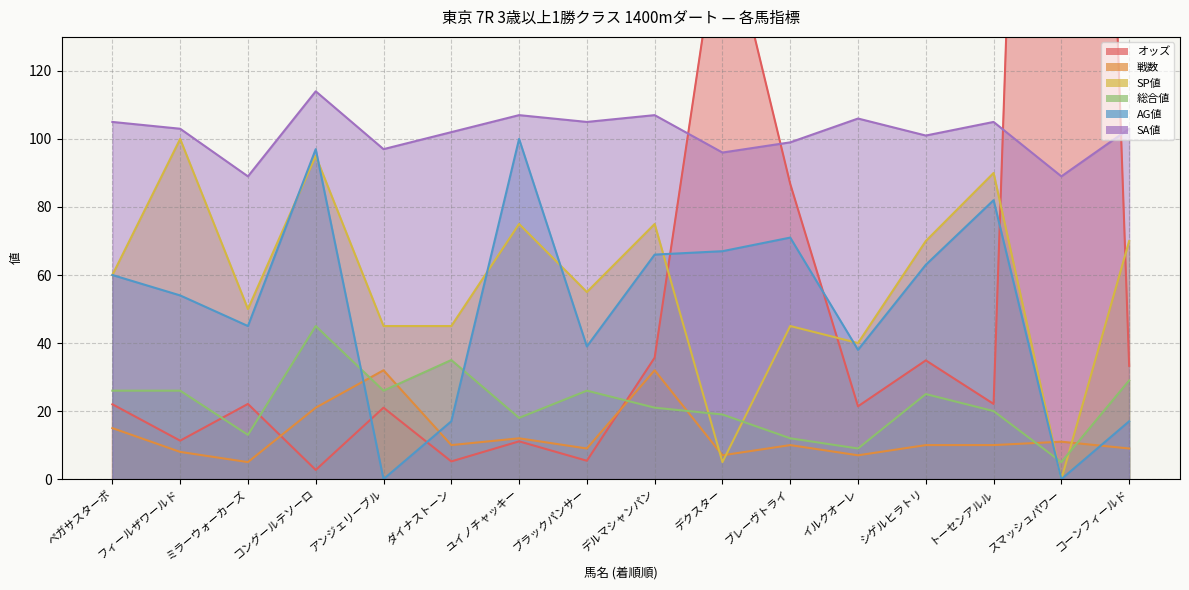

Which category has the lowest value across all series?

スマッシュパワー